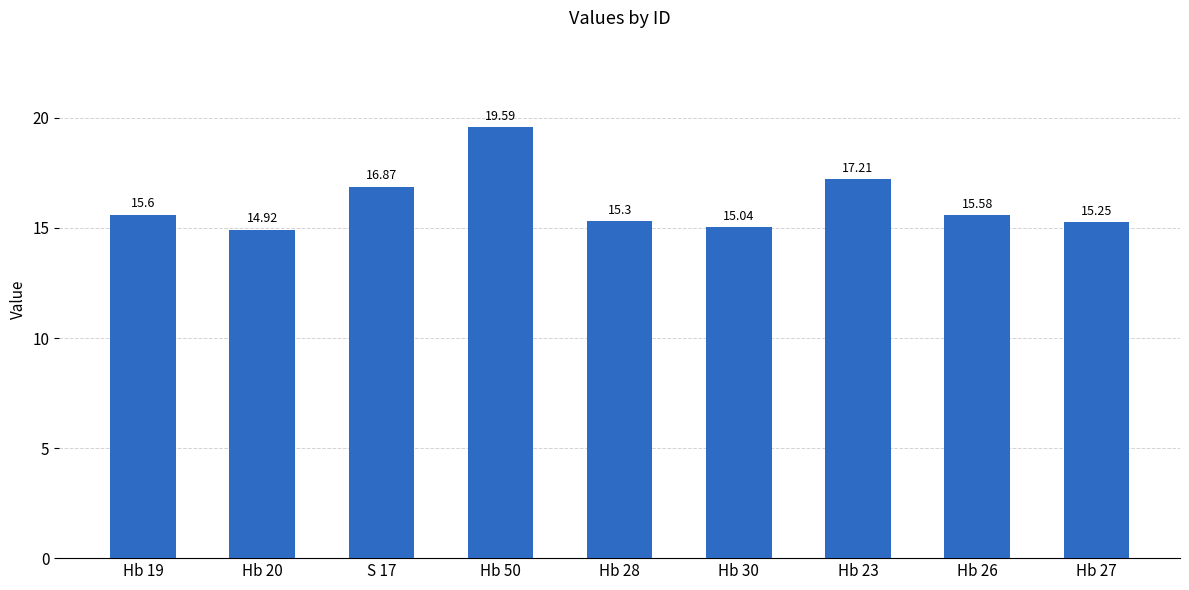

The value at Hb 19 is 24.4. True or false?

False